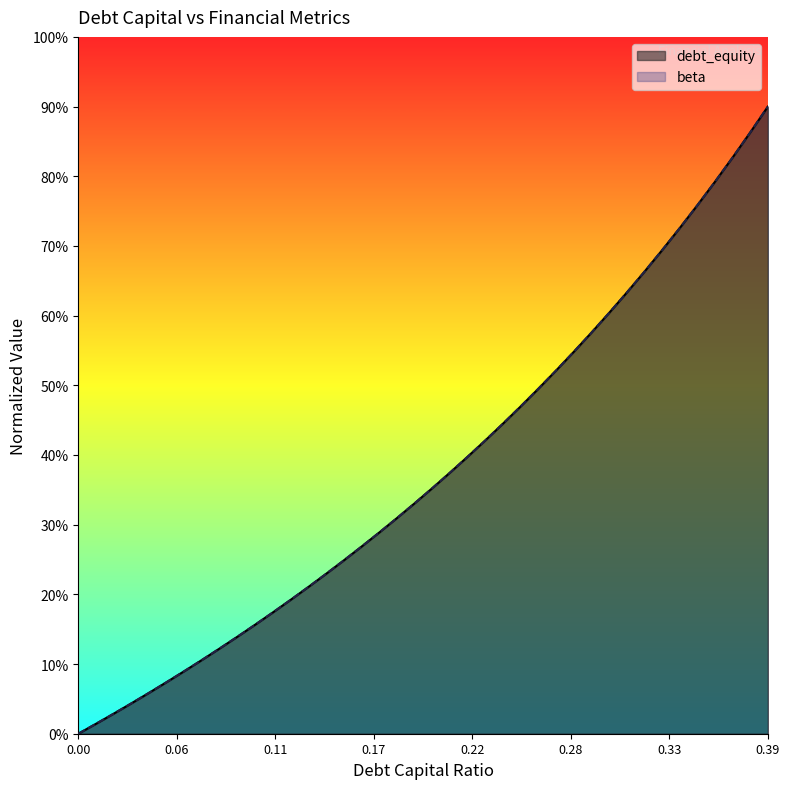

Does the chart display data point markers on the line(s)?

No